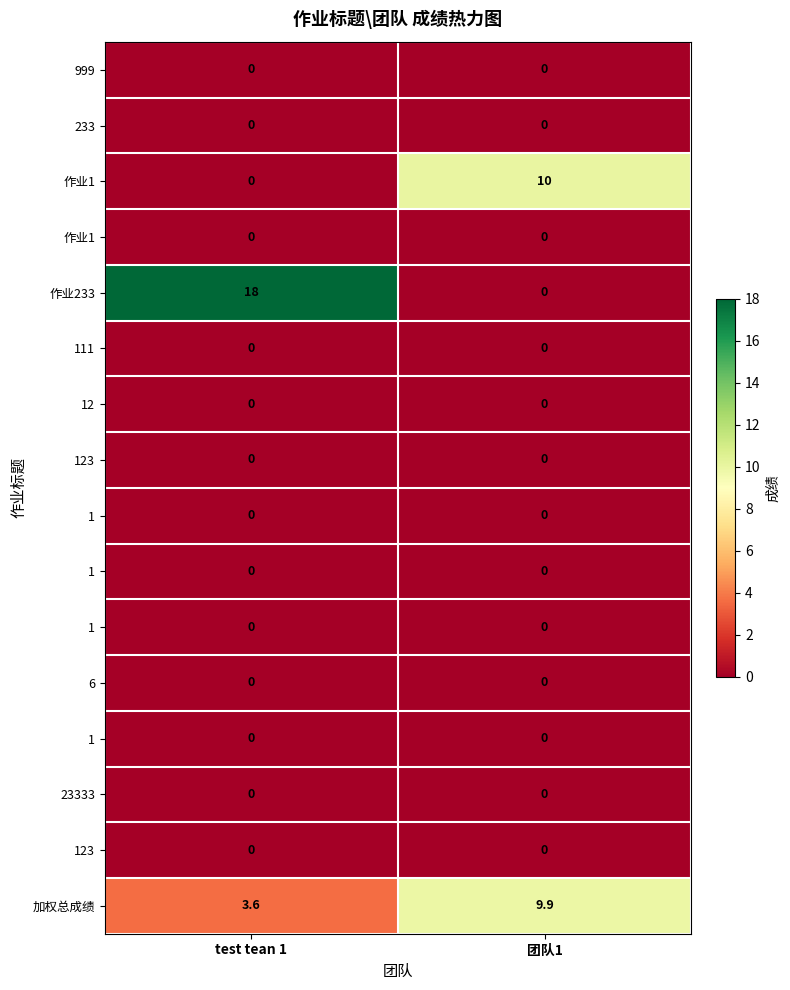

Which has a higher value, 团队1 or test tean 1?

团队1